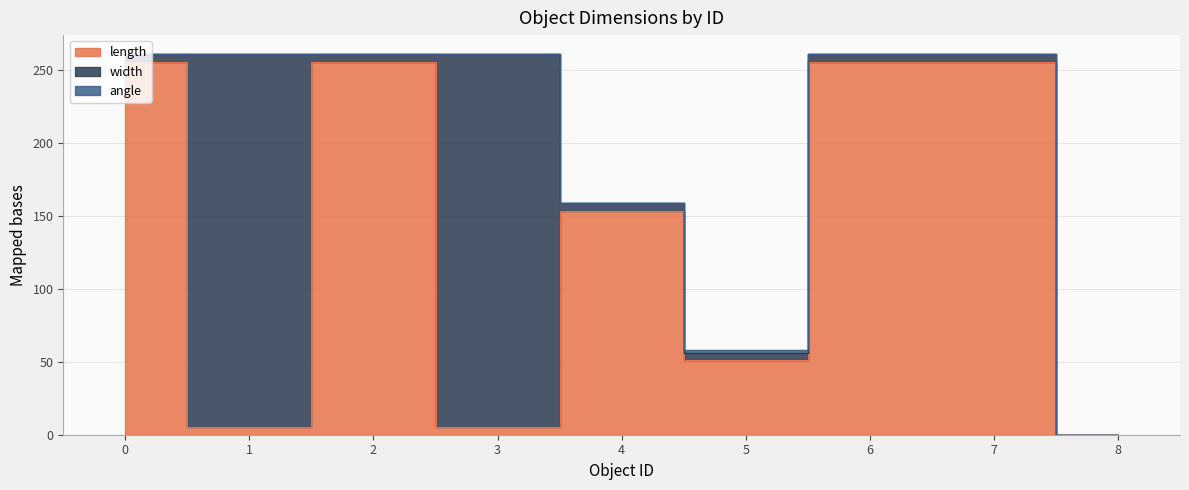

At how many categories does at least one series exceed 15?

8